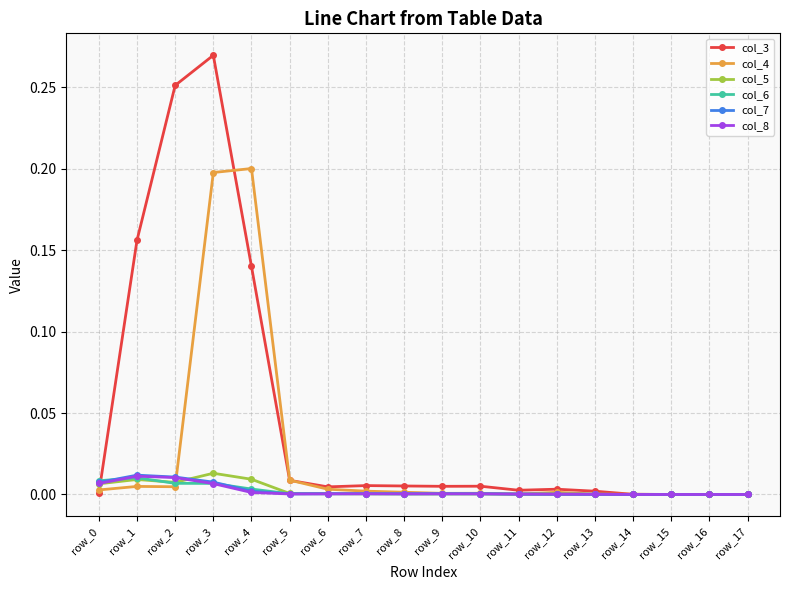

Which series has the widest spread of values?

col_3